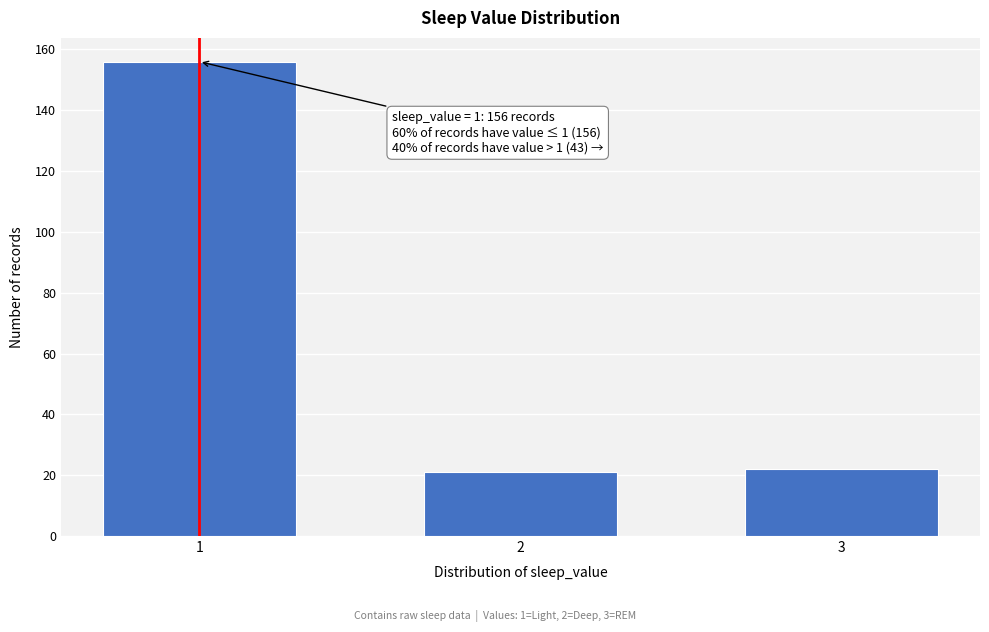

Reading left to right, list all the values displayed in this chart.

1=156	2=21	3=22